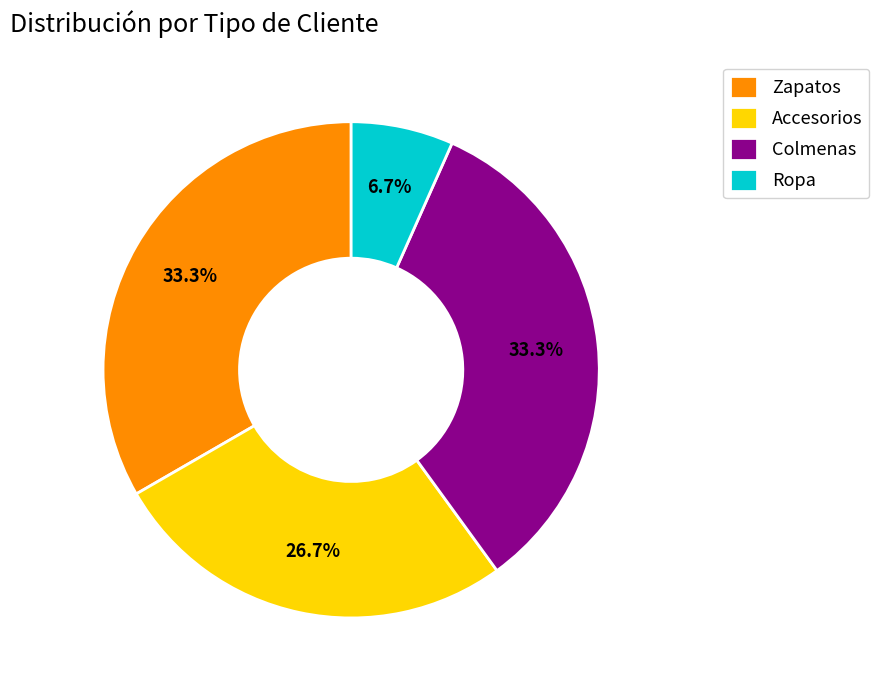

What percentage is the Zapatos slice, to the nearest percent?

33%